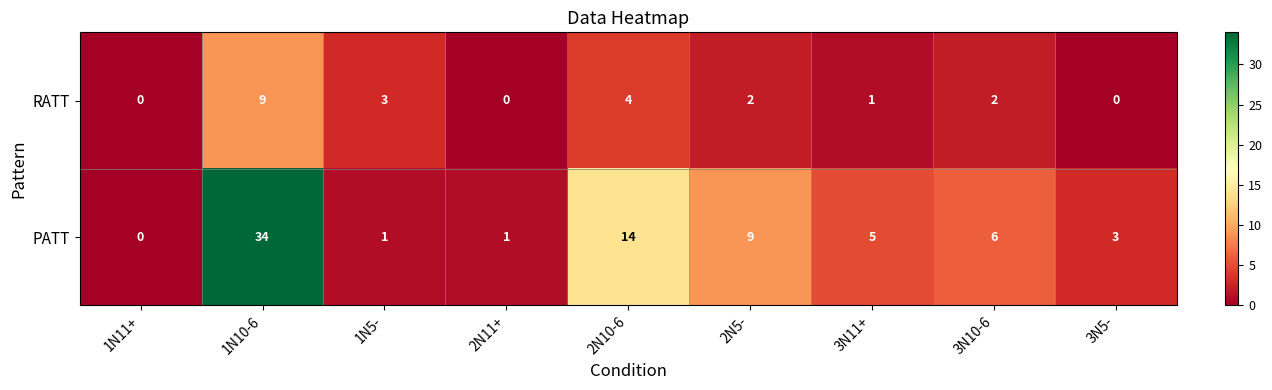

Reading left to right, what are all the values shown in this chart?

RATT: 0	9	3	0	4	2	1	2	0
PATT: 0	34	1	1	14	9	5	6	3